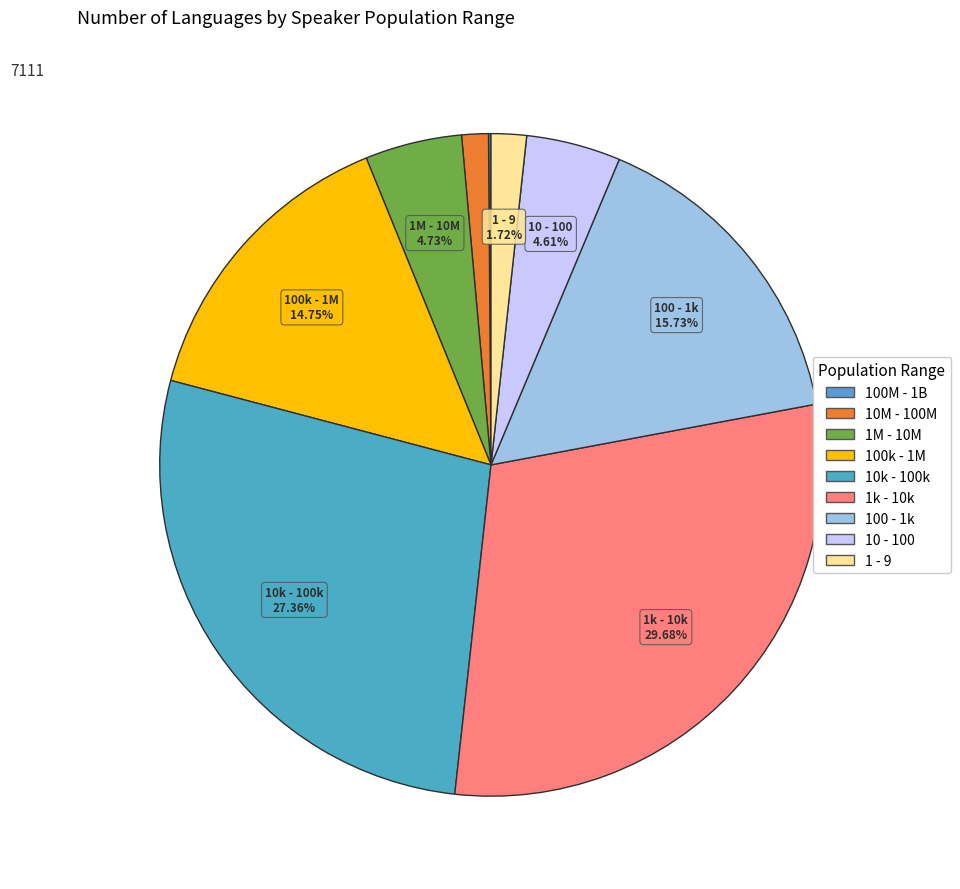

Which category has the smallest portion of the pie?

100M - 1B